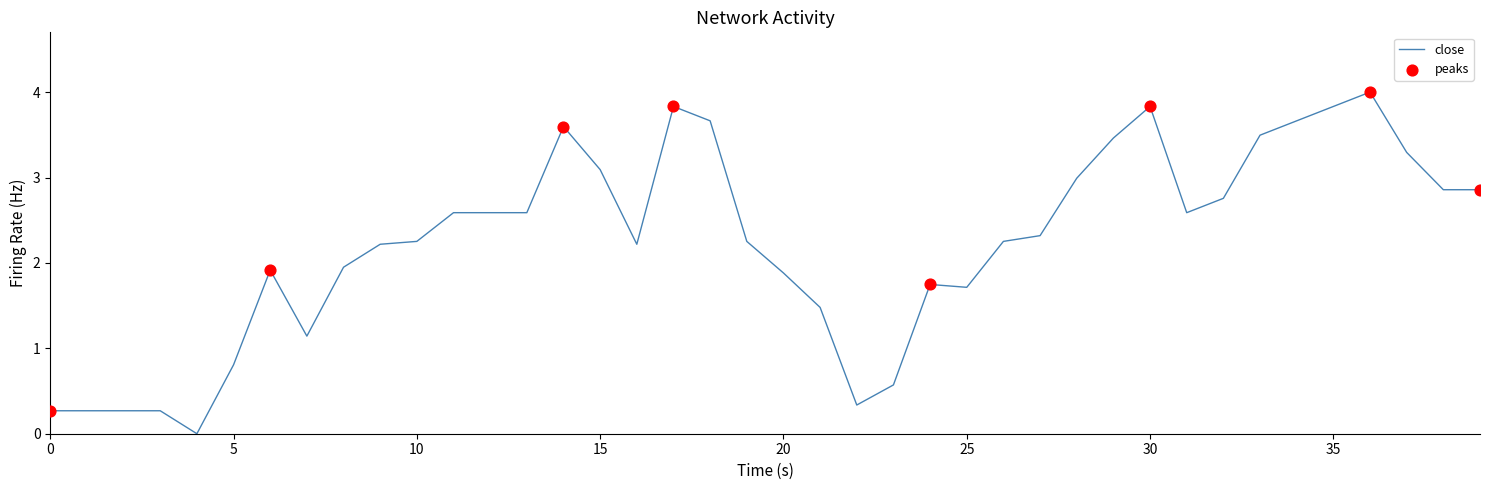

What is the greatest value displayed?

4.0